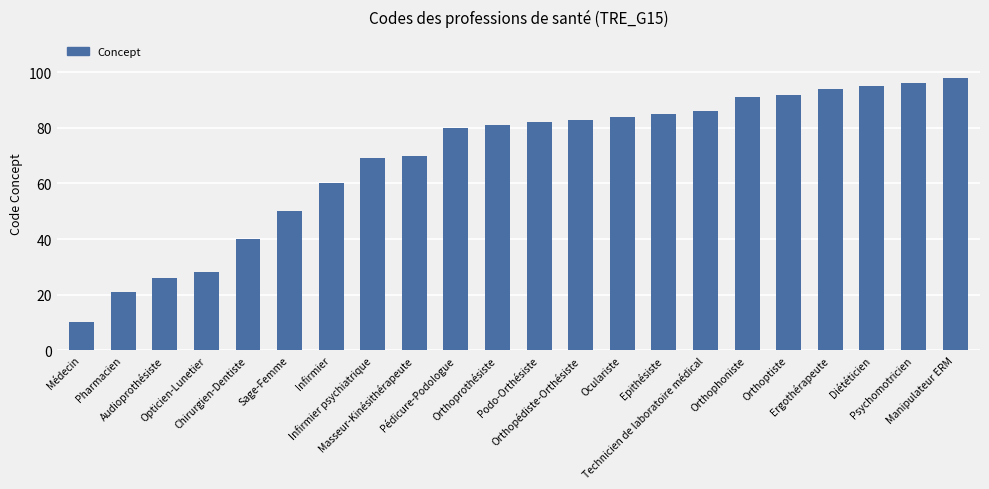

What is the smallest value displayed?

10